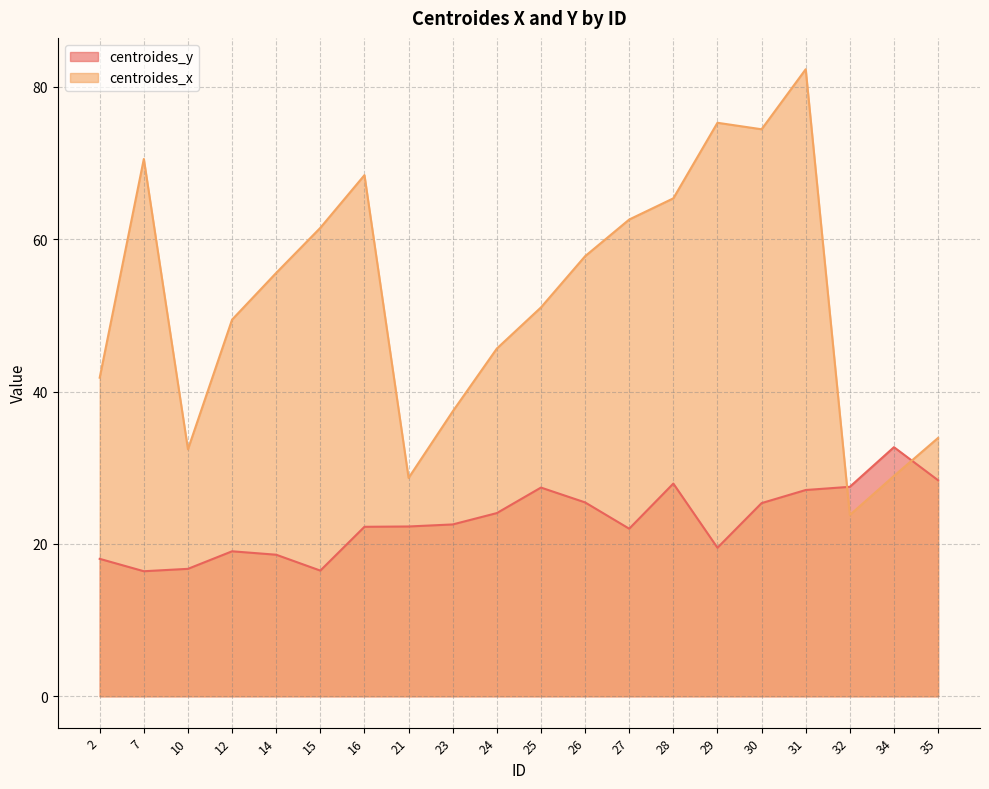

How many intersections are there between centroides_x and centroides_y?

2